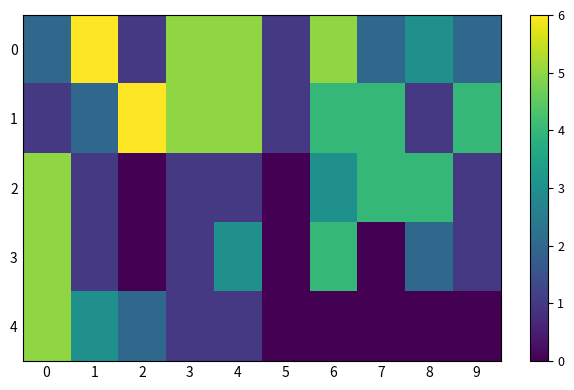

Reading left to right, what are all the values shown in this chart?

0: 0=2	1=6	2=1	3=5	4=5	5=1	6=5	7=2	8=3	9=2
1: 0=1	1=2	2=6	3=5	4=5	5=1	6=4	7=4	8=1	9=4
2: 0=5	1=1	2=0	3=1	4=1	5=0	6=3	7=4	8=4	9=1
3: 0=5	1=1	2=0	3=1	4=3	5=0	6=4	7=0	8=2	9=1
4: 0=5	1=3	2=2	3=1	4=1	5=0	6=0	7=0	8=0	9=0